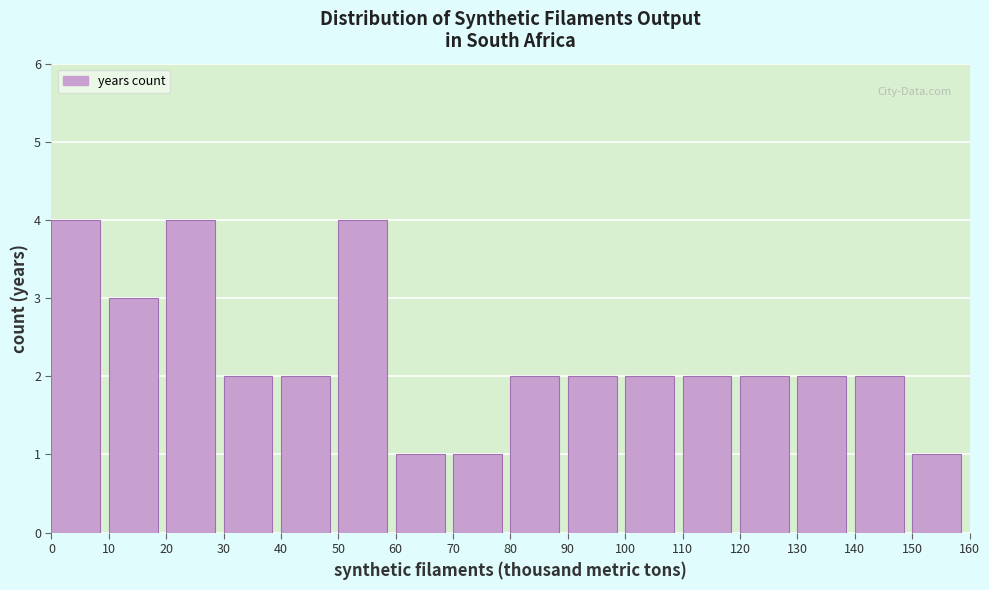

How tall is the bar that spans 30 to 40 on the x-axis? The values are not printed on the chart, so give them approximately, as read against the axis.

2